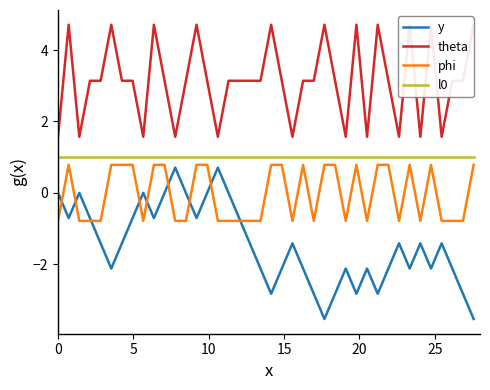

Rank the series by their maximum value, from highest to lowest.

theta, l0, phi, y